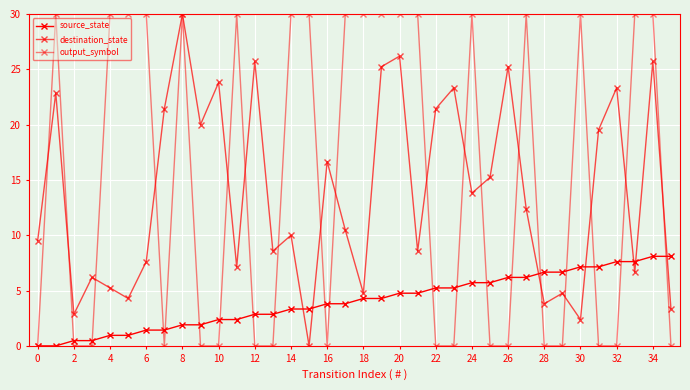

Is this an area chart (filled region under the line)?

No